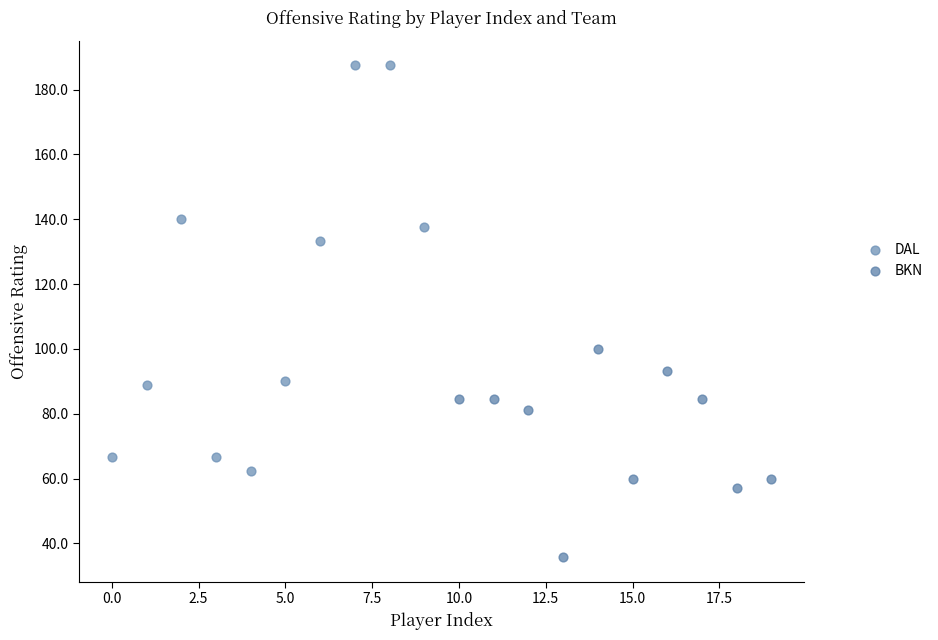

Which series reaches the minimum Y coordinate?

BKN